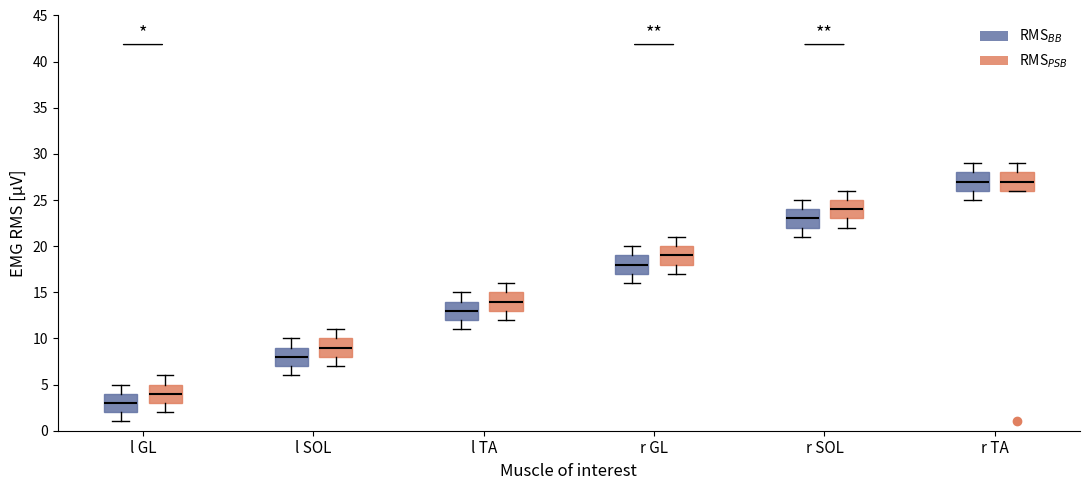

Reading left to right, read every box against the y-axis: the position of its median line, the range the box covers, and the ends of its whiskers. The values are not printed on the chart, so give them approximately, as read against the axis.

l GL (RMS$_{BB}$): median 3, box 2 to 4, whiskers 1 to 5
l GL (RMS$_{PSB}$): median 4, box 3 to 5, whiskers 2 to 6
l SOL (RMS$_{BB}$): median 8, box 7 to 9, whiskers 6 to 10
l SOL (RMS$_{PSB}$): median 9, box 8 to 10, whiskers 7 to 11
l TA (RMS$_{BB}$): median 13, box 12 to 14, whiskers 11 to 15
l TA (RMS$_{PSB}$): median 14, box 13 to 15, whiskers 12 to 16
r GL (RMS$_{BB}$): median 18, box 17 to 19, whiskers 16 to 20
r GL (RMS$_{PSB}$): median 19, box 18 to 20, whiskers 17 to 21
r SOL (RMS$_{BB}$): median 23, box 22 to 24, whiskers 21 to 25
r SOL (RMS$_{PSB}$): median 24, box 23 to 25, whiskers 22 to 26
r TA (RMS$_{BB}$): median 27, box 26 to 28, whiskers 25 to 29
r TA (RMS$_{PSB}$): median 27, box 26 to 28, whiskers 26 to 29